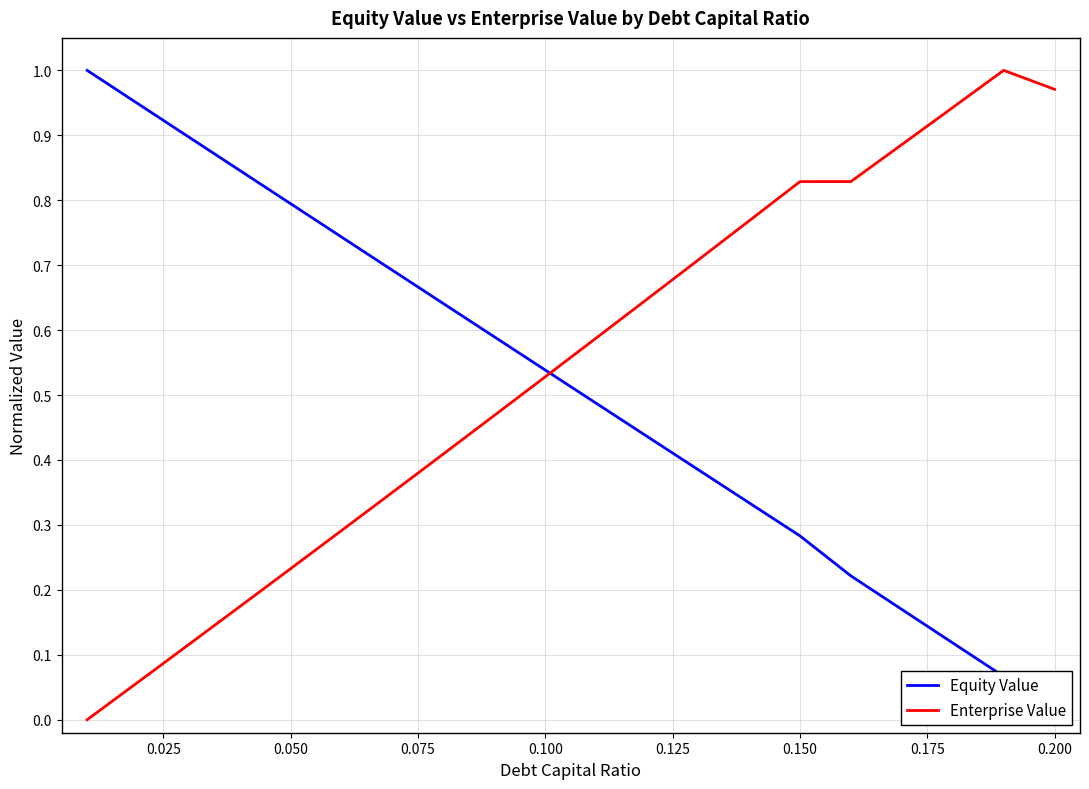

Does the chart display data point markers on the line(s)?

No